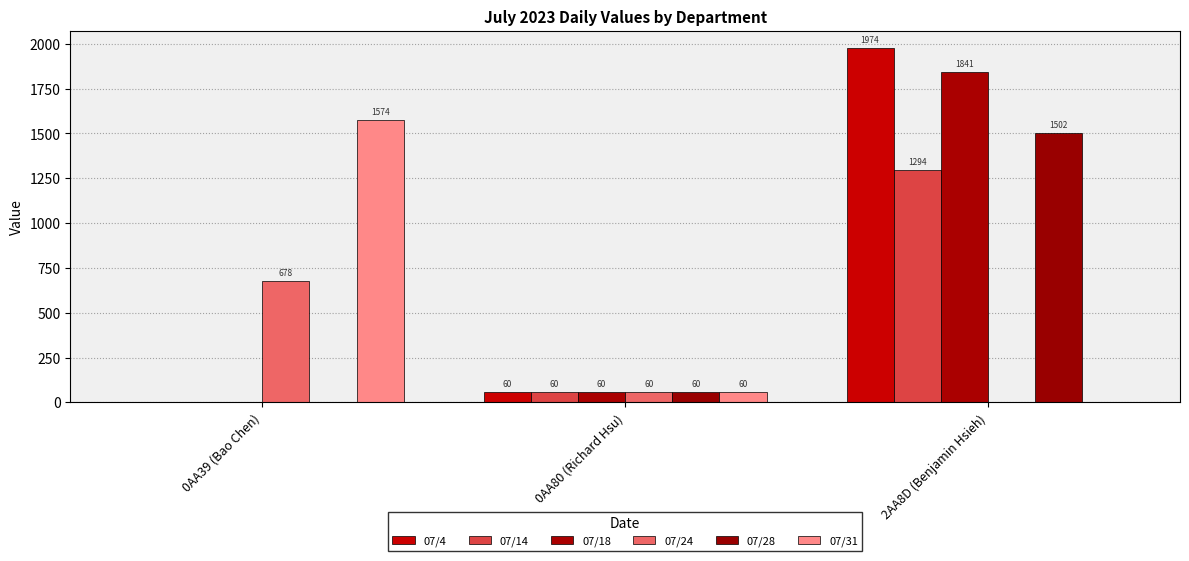

Reading left to right, transcribe all the data shown in this chart.

07/4: 0	60	1974
07/14: 0	60	1294
07/18: 0	60	1841
07/24: 678	60	0
07/28: 0	60	1502
07/31: 1574	60	0